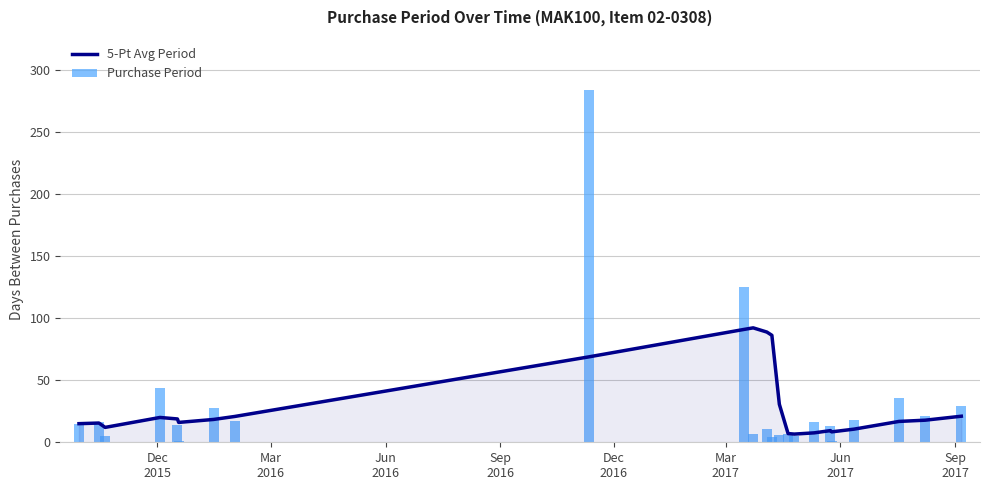

How many groups of bars are there?

23